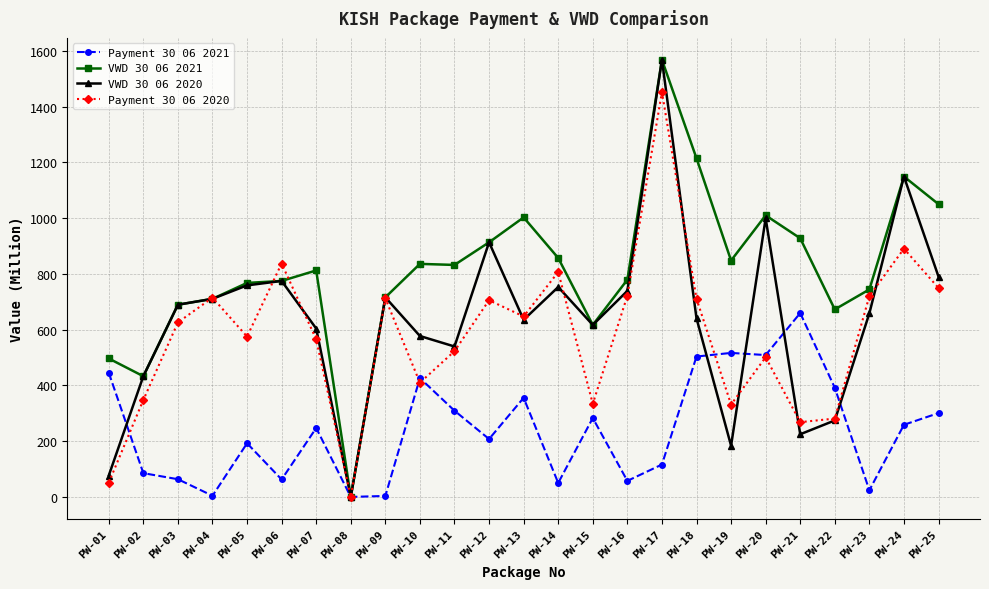

What is the value of the Payment 30 06 2020 point at the 11th from the left?

522.9